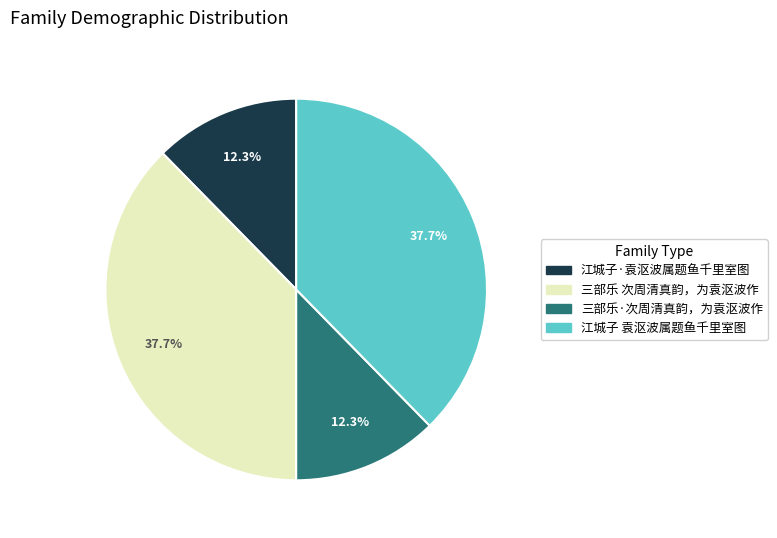

Is it true that 三部乐·次周清真韵，为袁沤波作 is 26% of the pie?

False